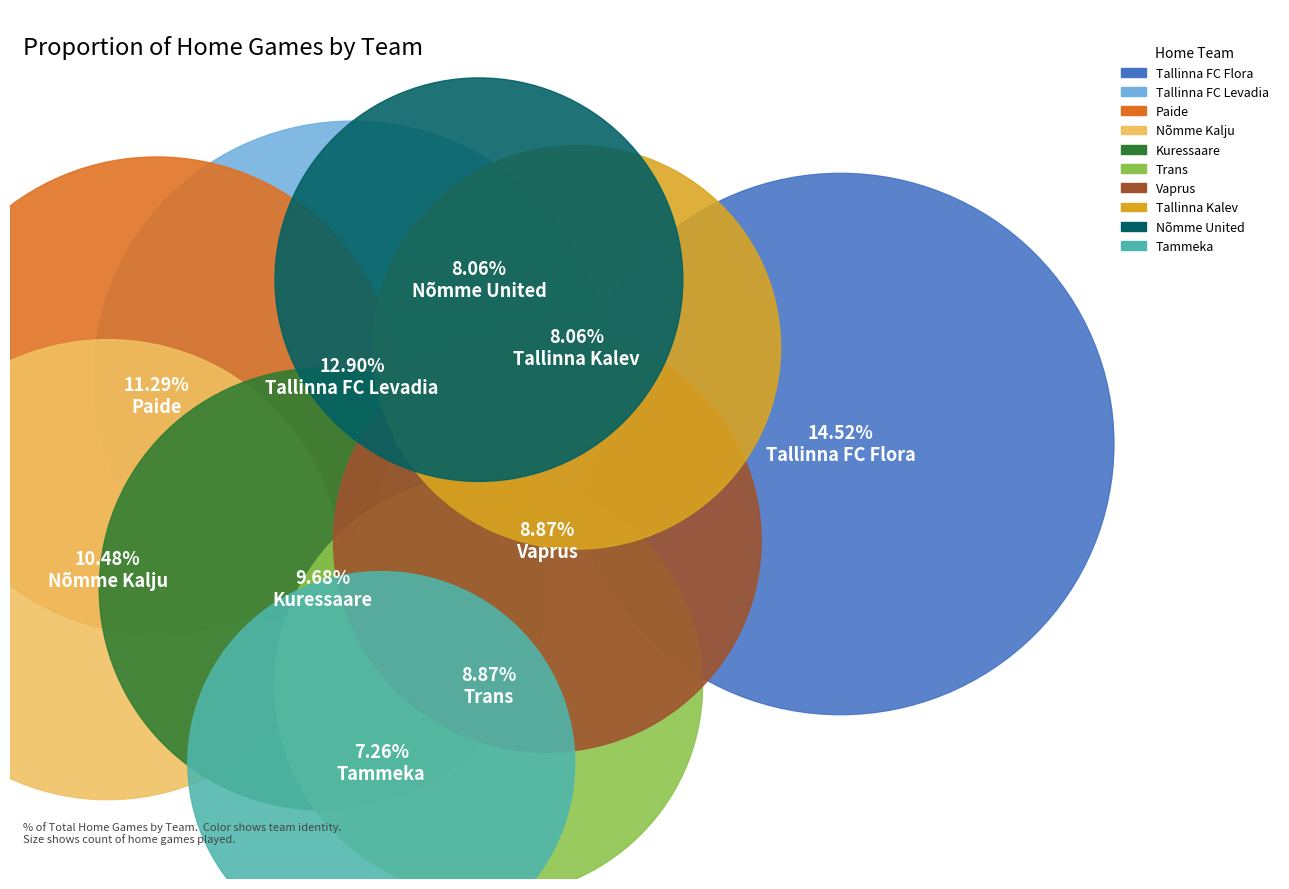

Which slice is the largest?

Tallinna FC Flora